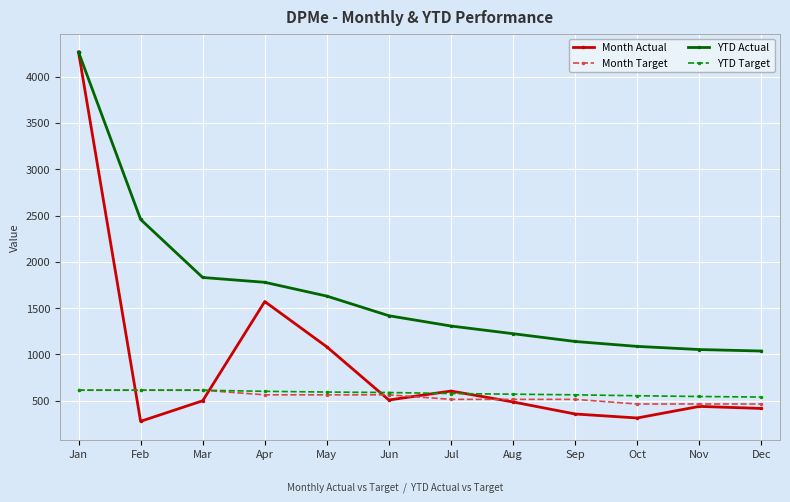

Which series has the largest total across all categories?

YTD Actual